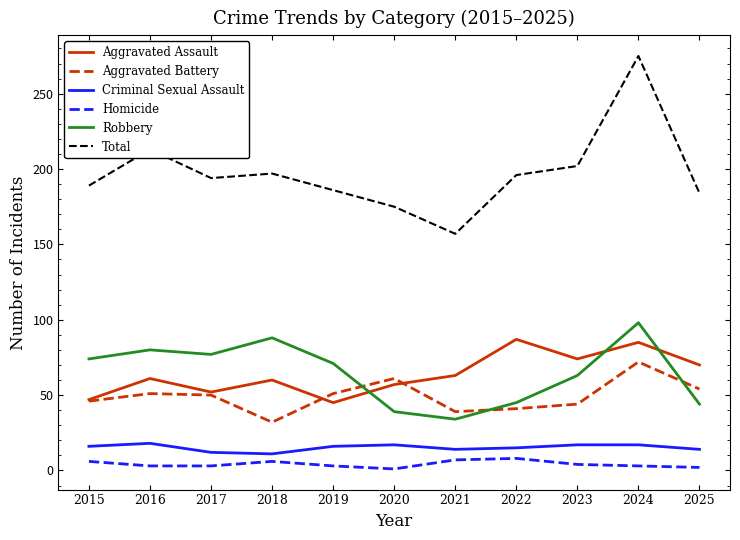

True or false: Aggravated Assault and Criminal Sexual Assault cross at least once.

False